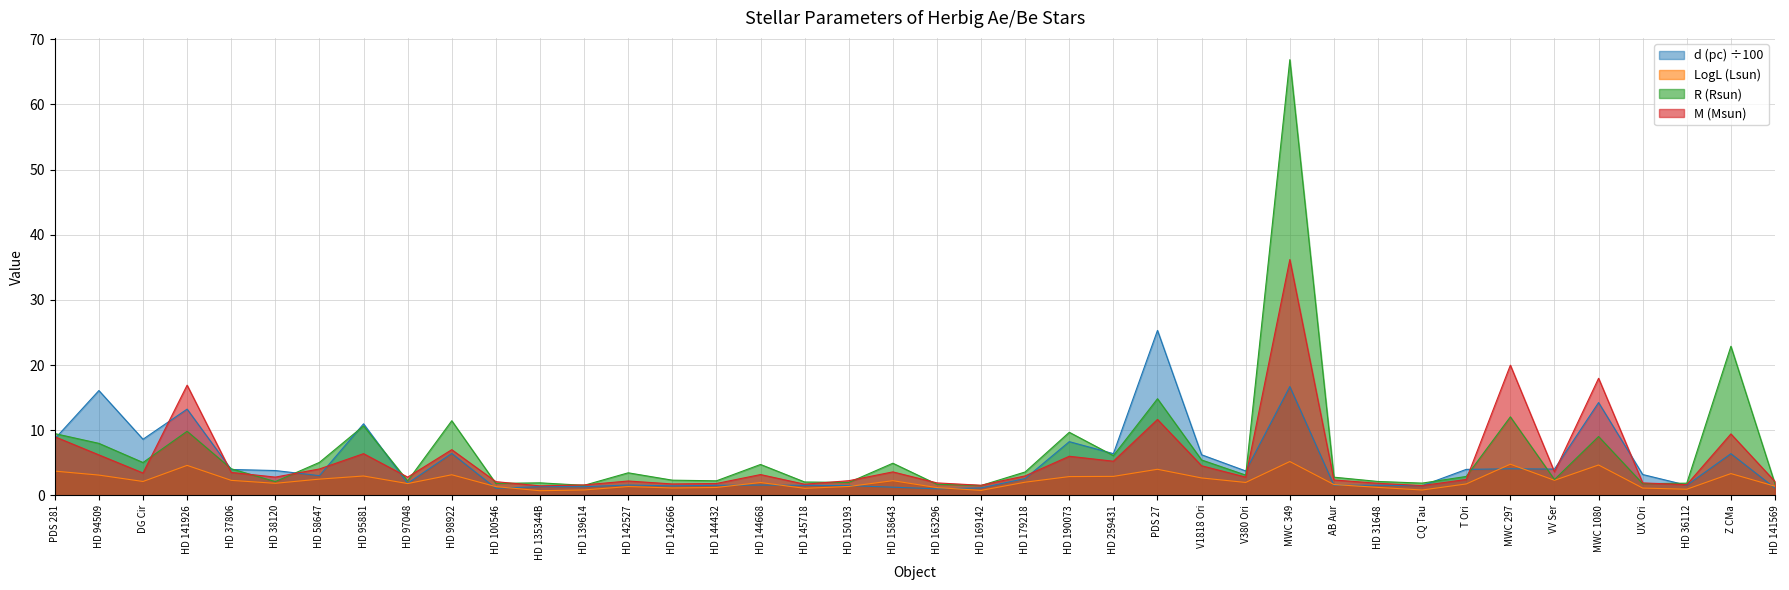

At which label does R (Rsun) reach its minimum?

HD 169142